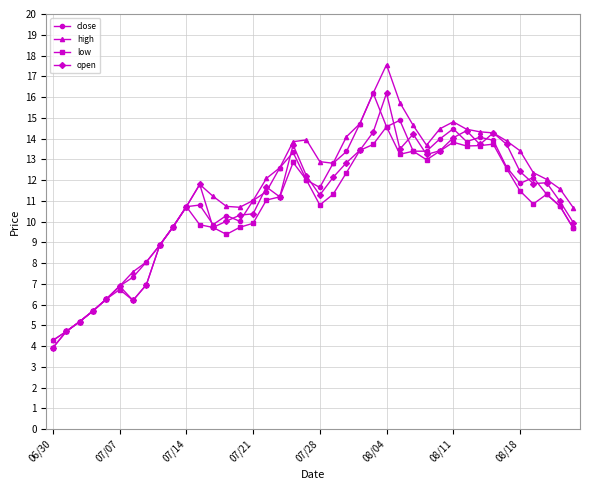

What is the smallest value displayed?

3.9